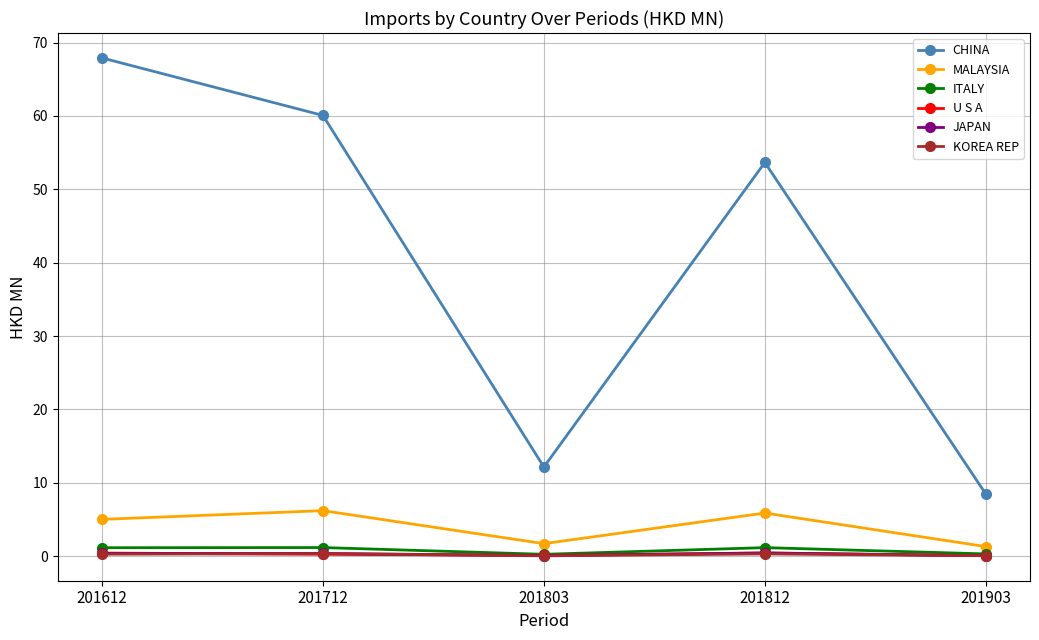

True or false: CHINA and ITALY intersect in this chart.

False